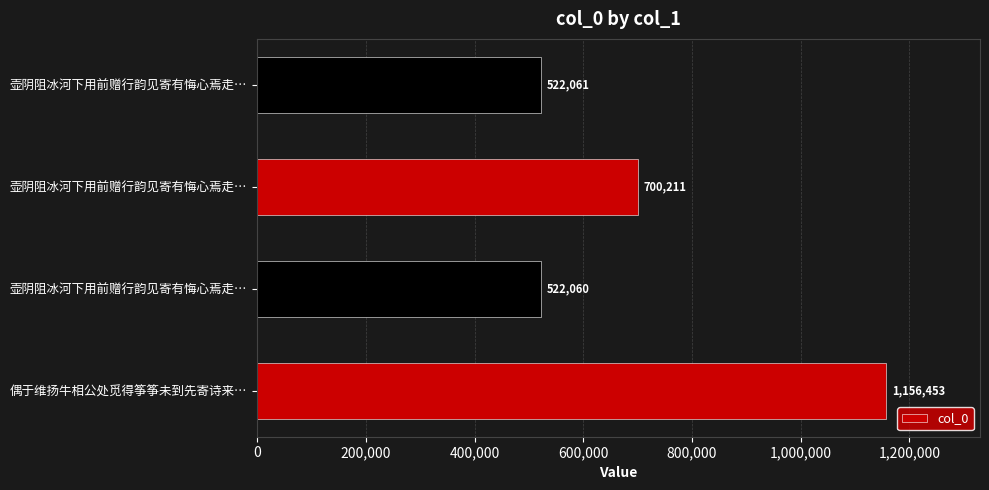

Are the bars grouped side by side (vs. stacked)?

No